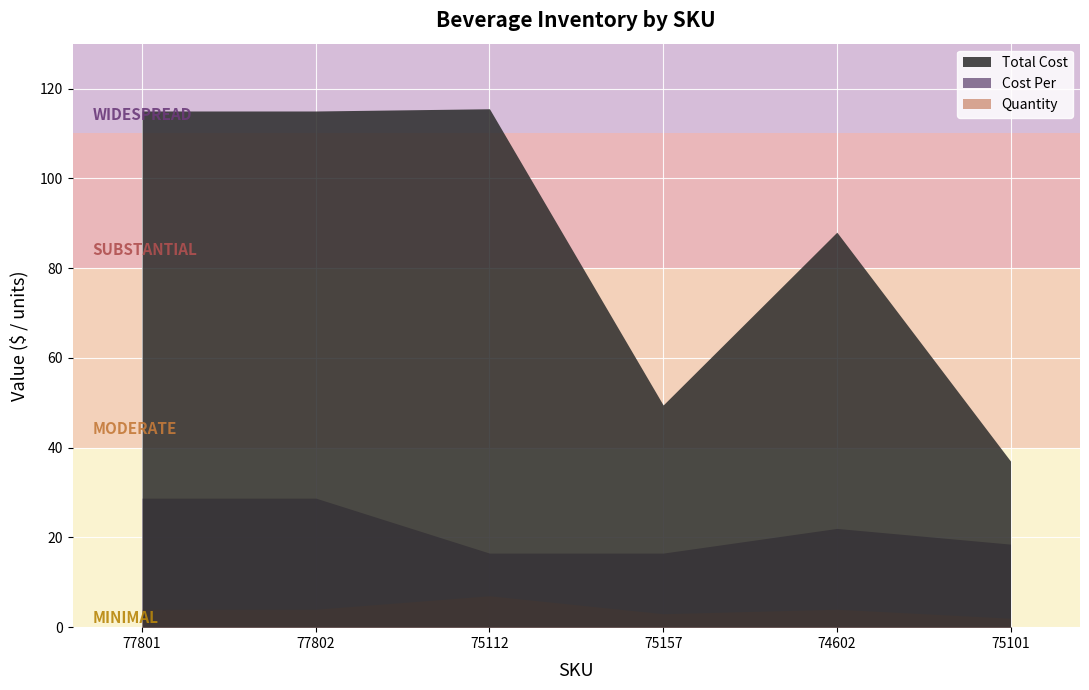

The Cost Per series shows 28.1 at 75157. True or false?

False